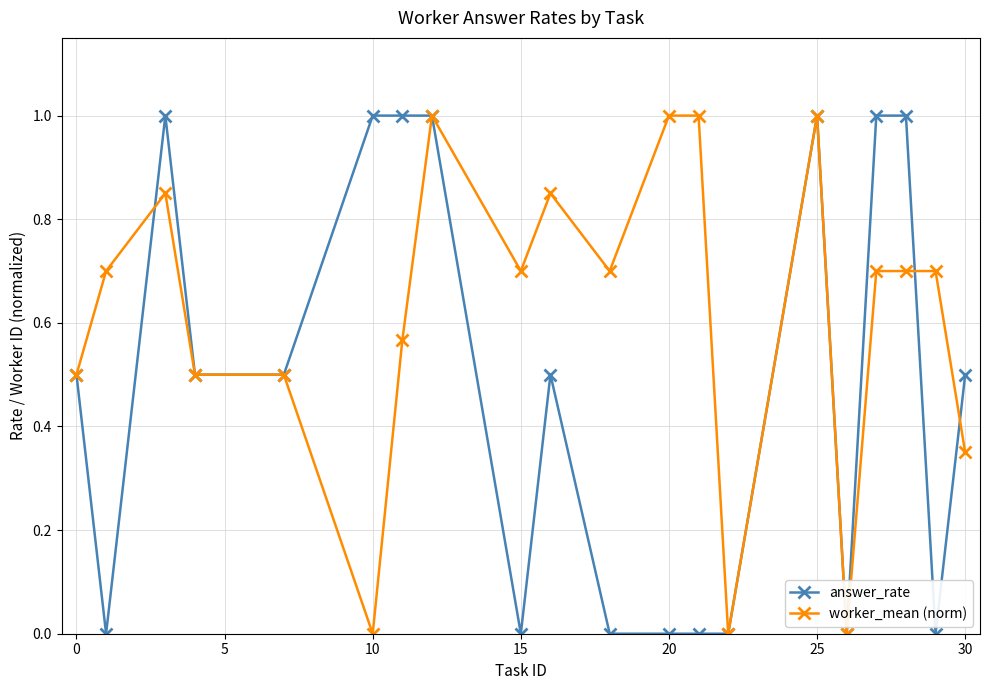

What is the highest value of the answer_rate series?

1.0